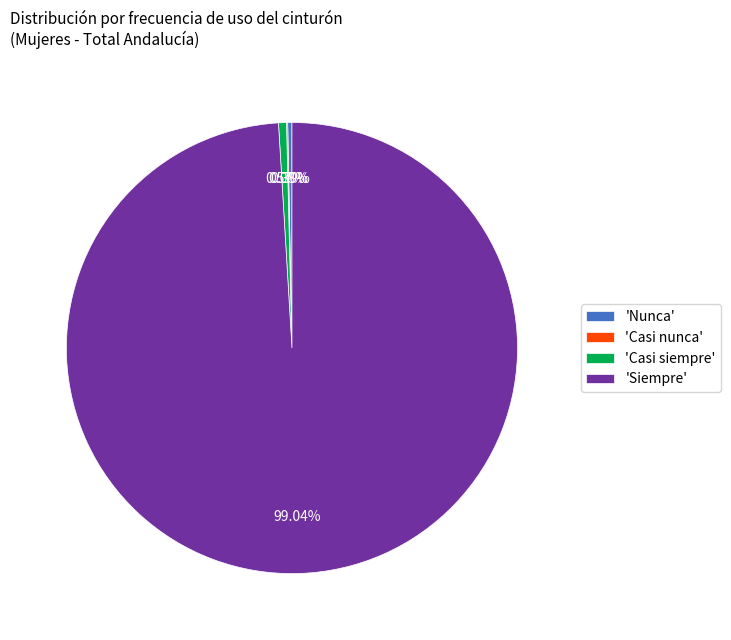

Which has a higher value, 'Casi siempre' or 'Siempre'?

'Siempre'